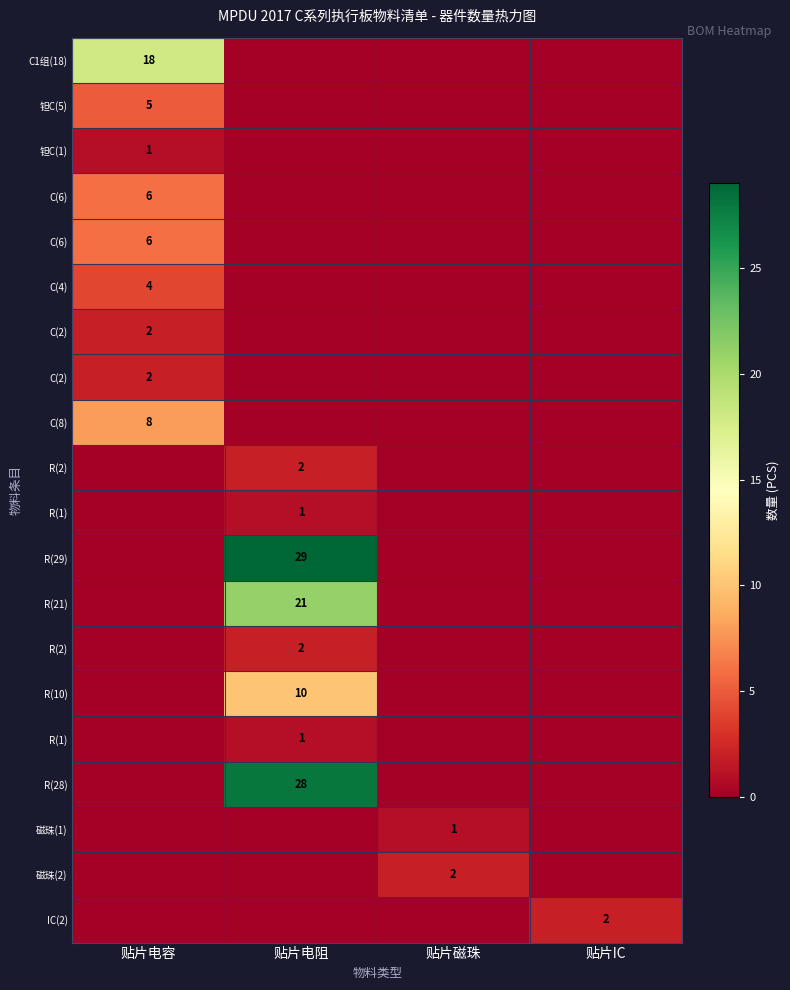

At how many categories does at least one series exceed 1?

4